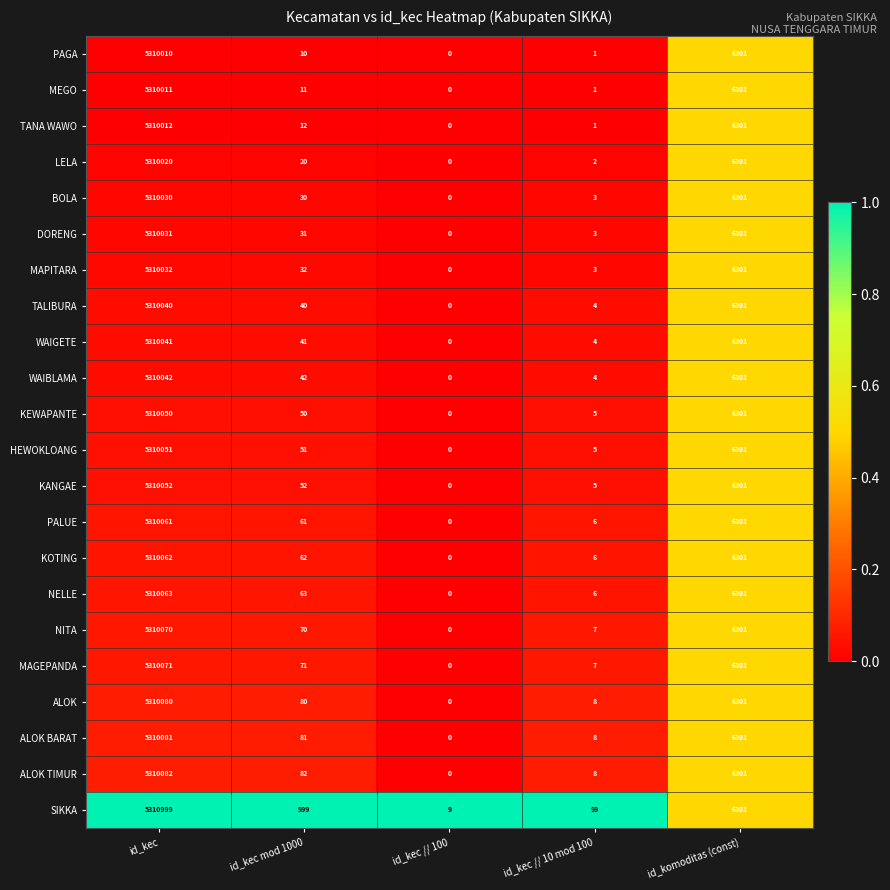

The NELLE series shows -2784601 at id_kec // 100. True or false?

False